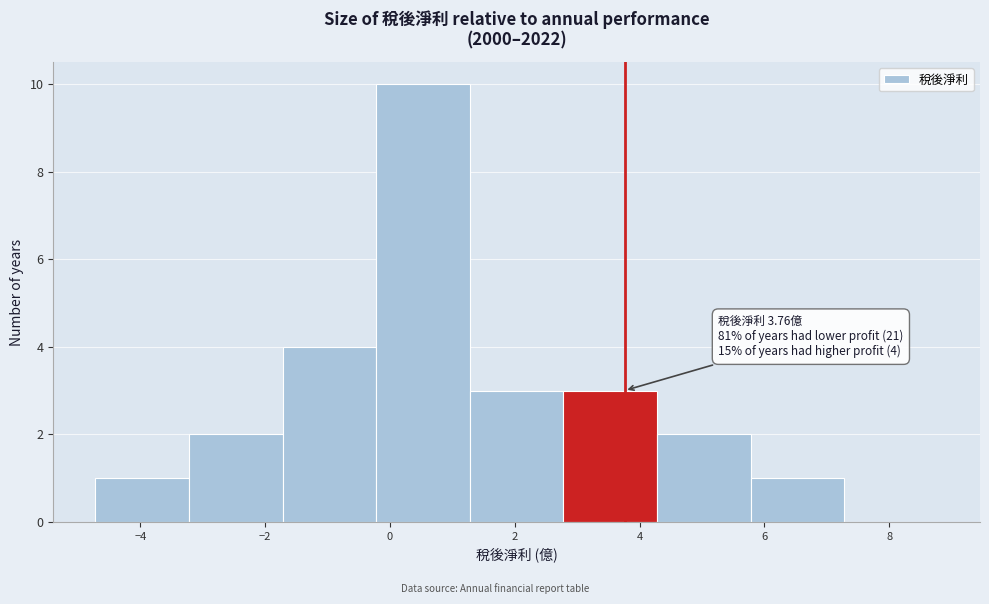

Which range on the x-axis has the tallest bar?

-0.22 to 1.28